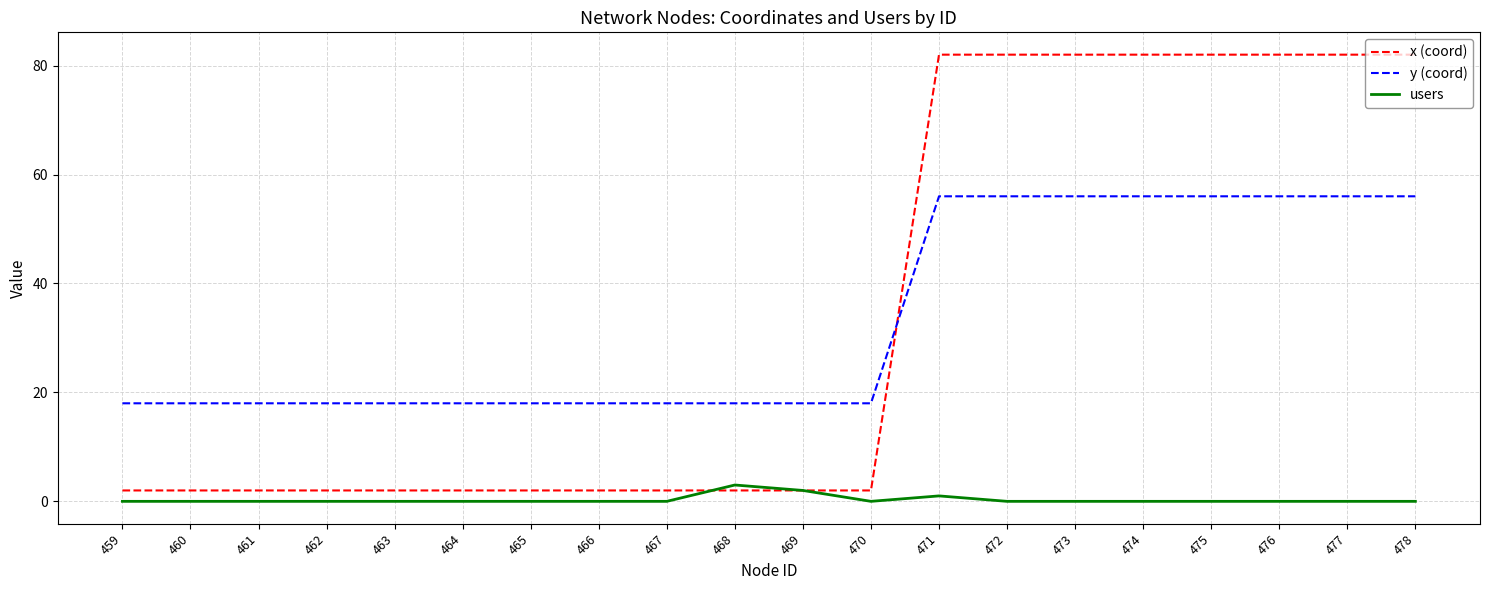

What are all the series names shown in the legend?

x (coord), y (coord), users